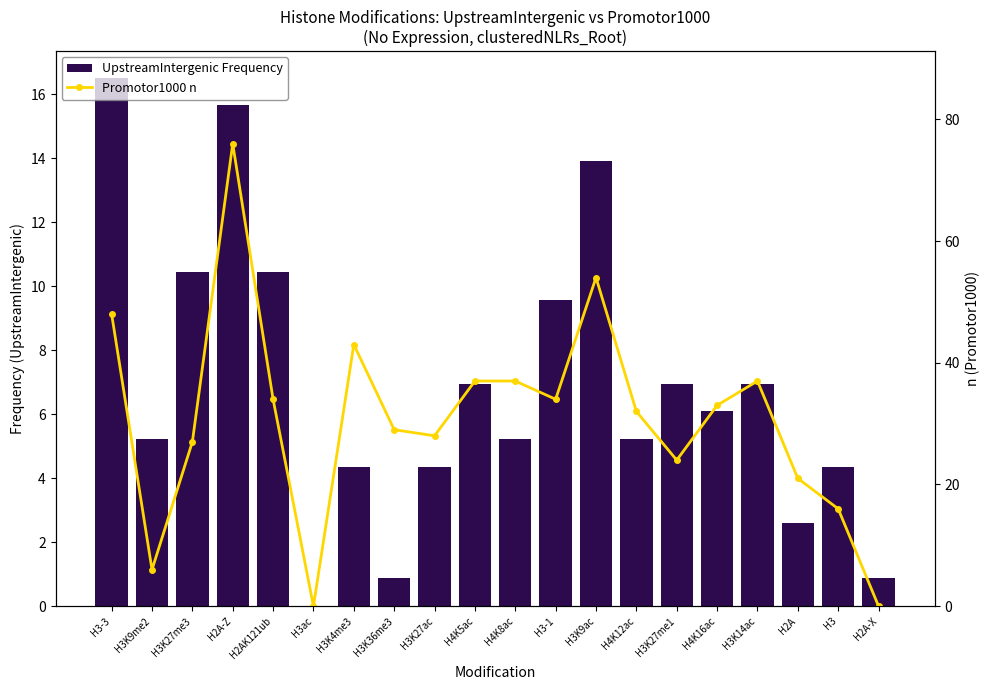

How many groups of bars are there?

20